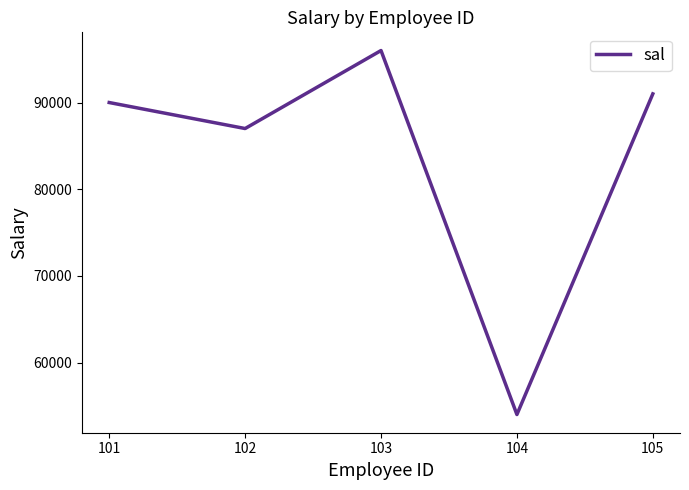

What is the ratio of the value at 101 to the value at 102?

1.0